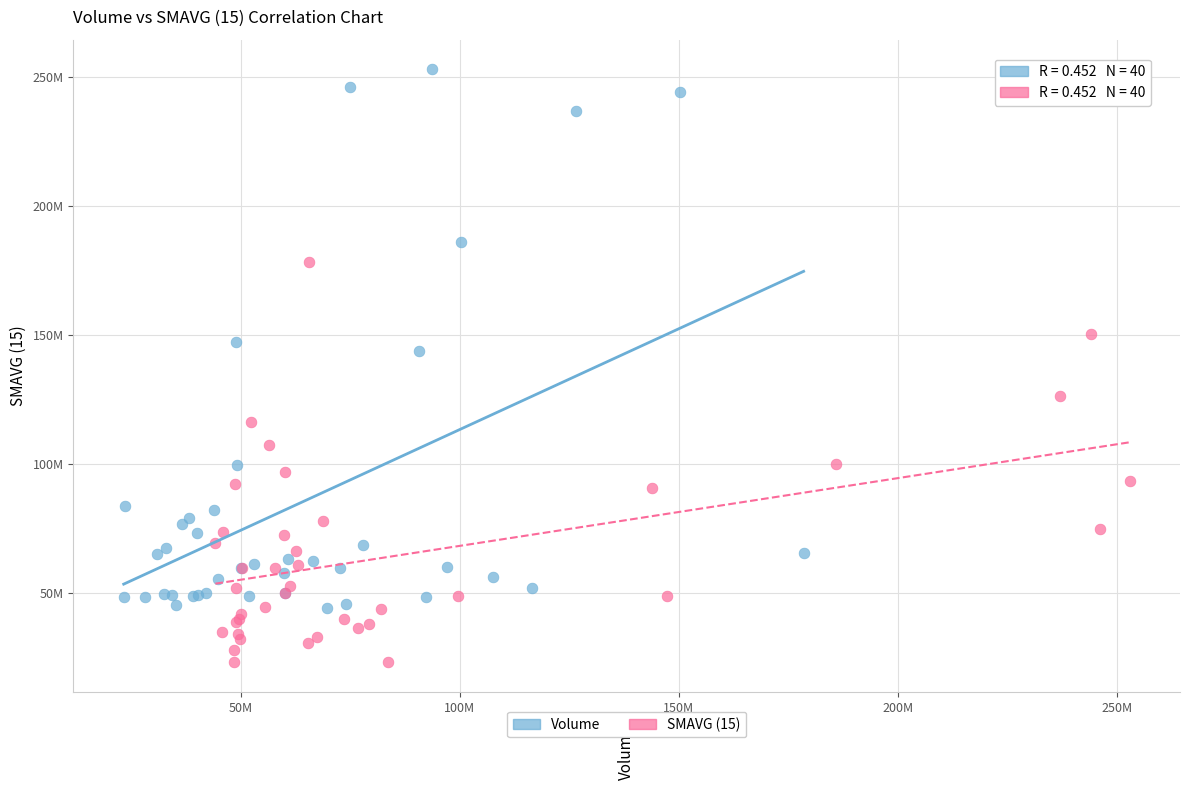

Which series contains the highest Y value?

Volume